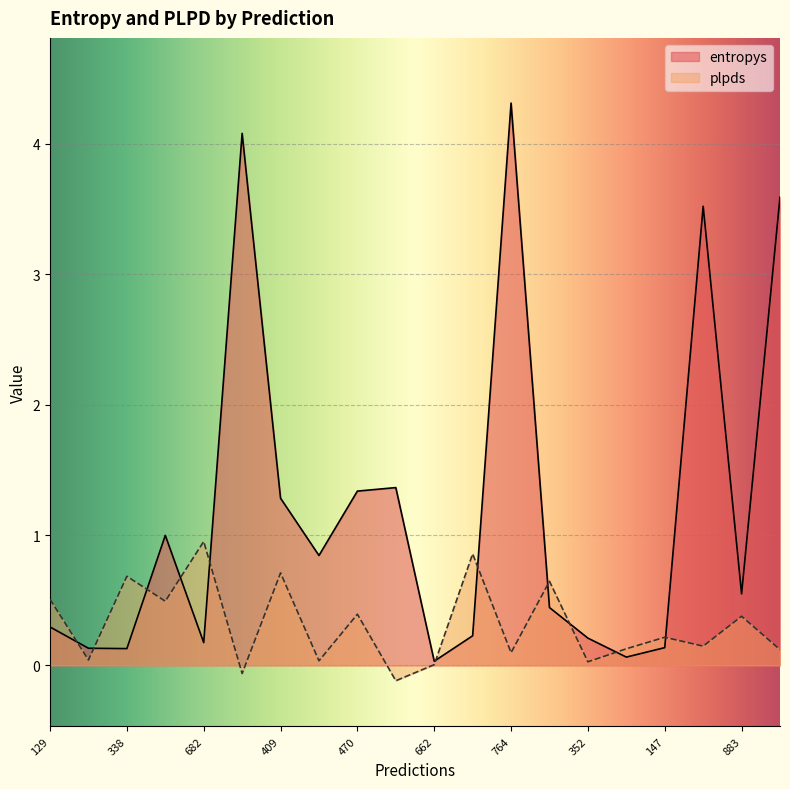

Where do plpds and entropys first cross each other?

129 and 937